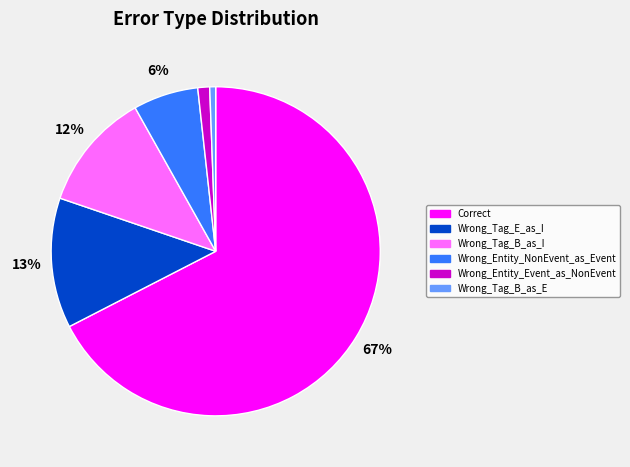

Which has a higher value, Wrong_Tag_B_as_I or Wrong_Entity_NonEvent_as_Event?

Wrong_Tag_B_as_I